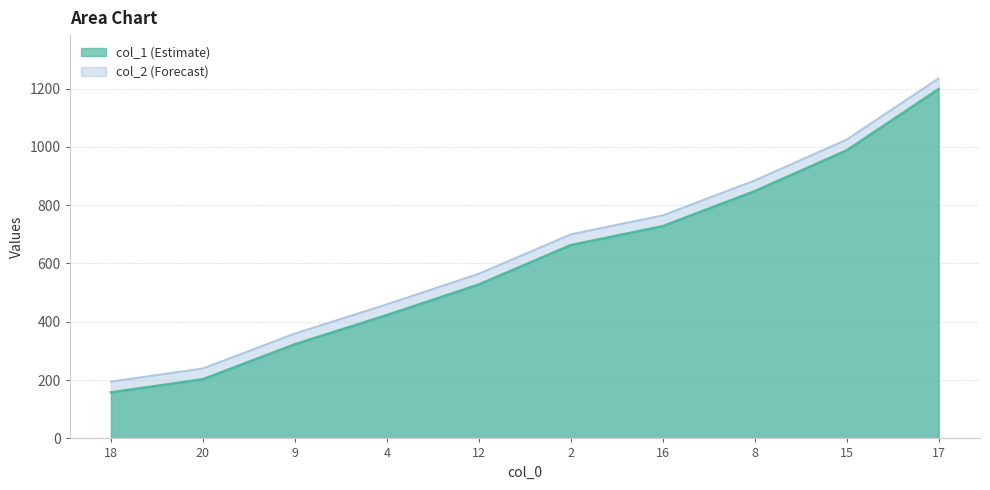

What is the greatest value displayed?

1235